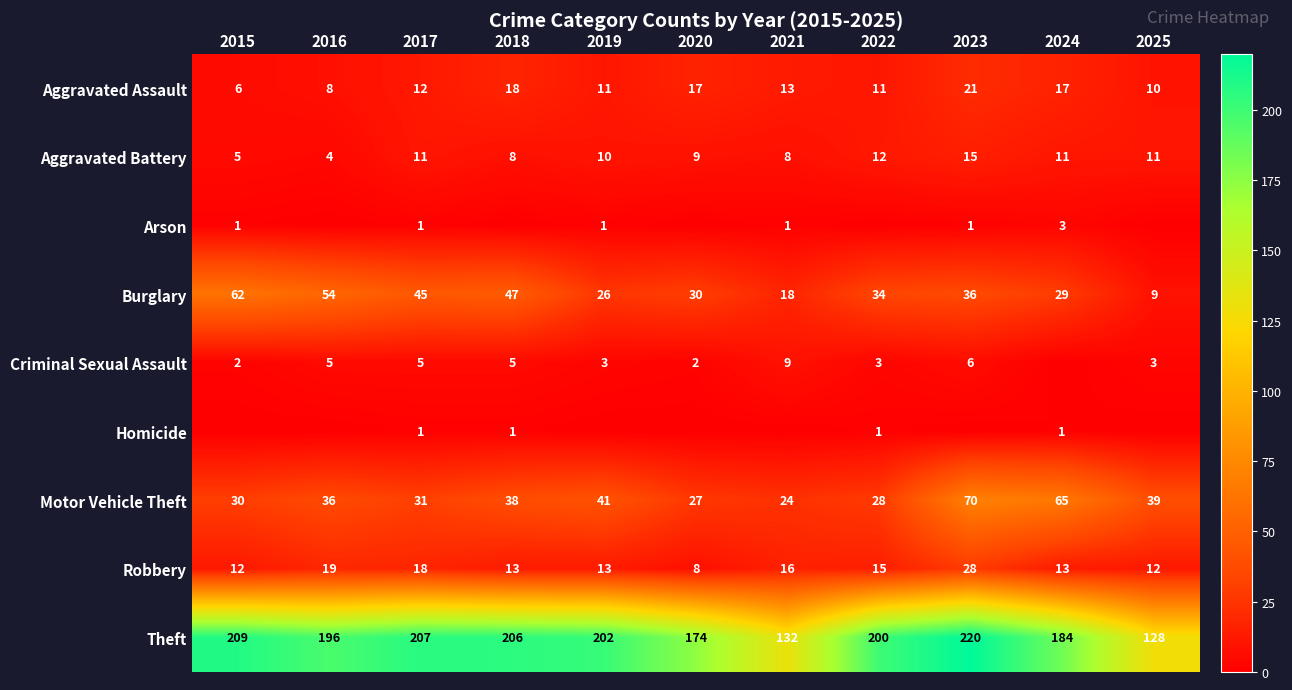

Is the value of Criminal Sexual Assault at 2016 greater than the value of Robbery at 2018?

No